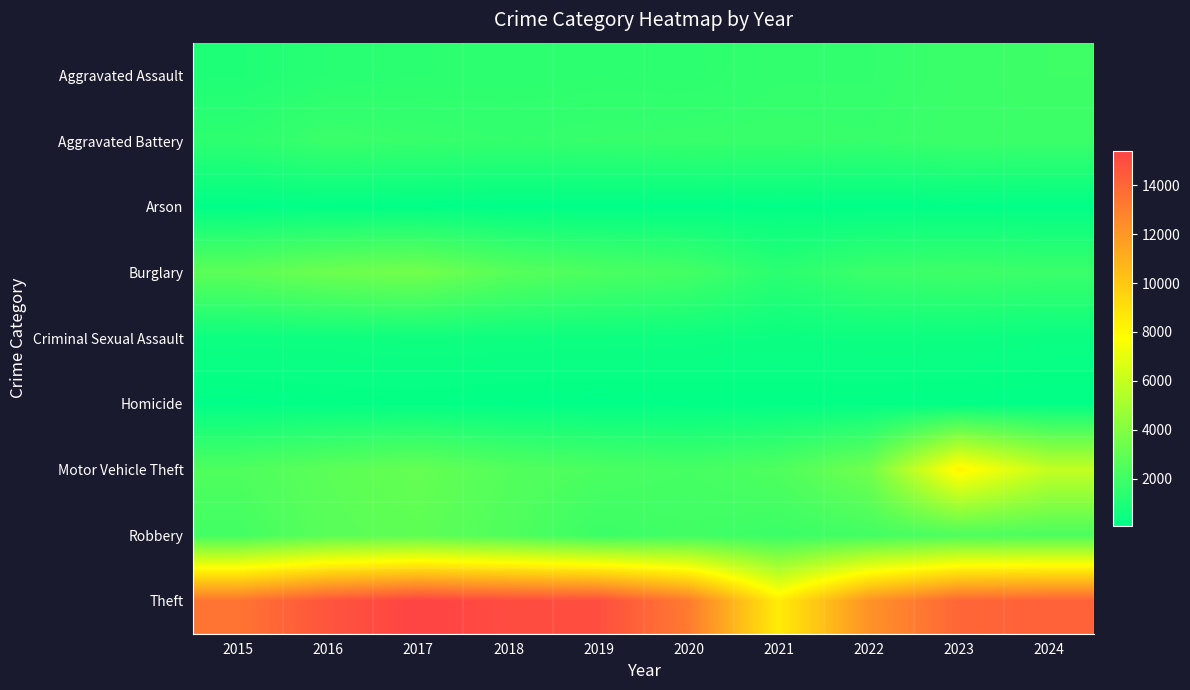

What is the smallest value displayed?

79